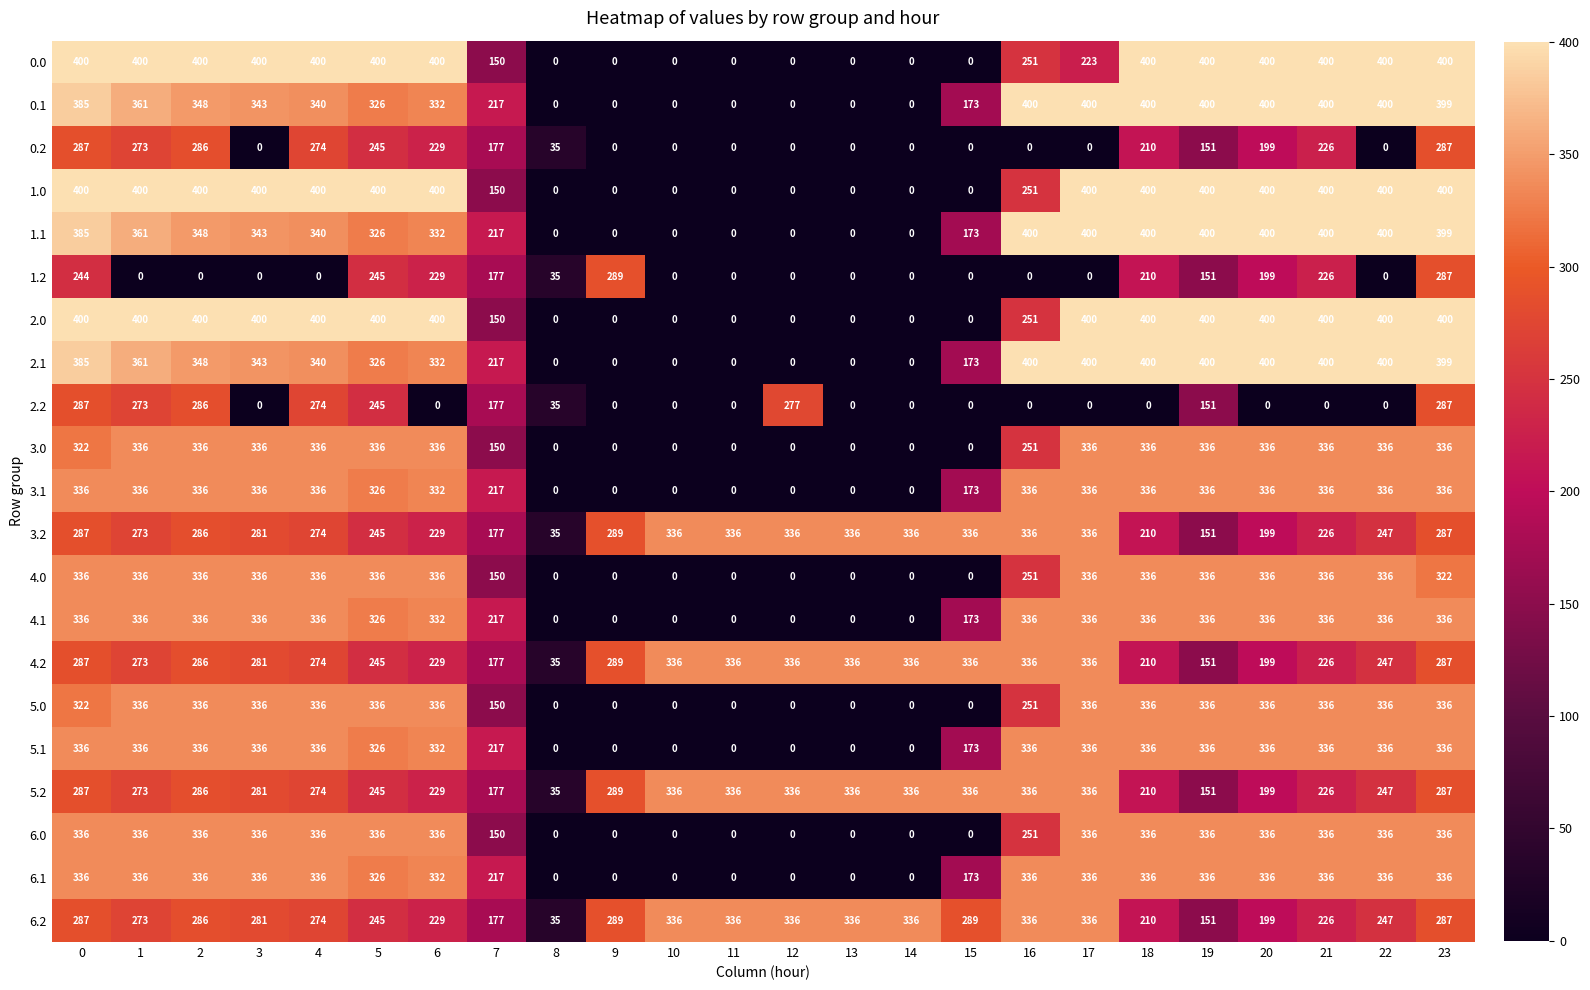

How many data points in 3.2 are less than 286?

12